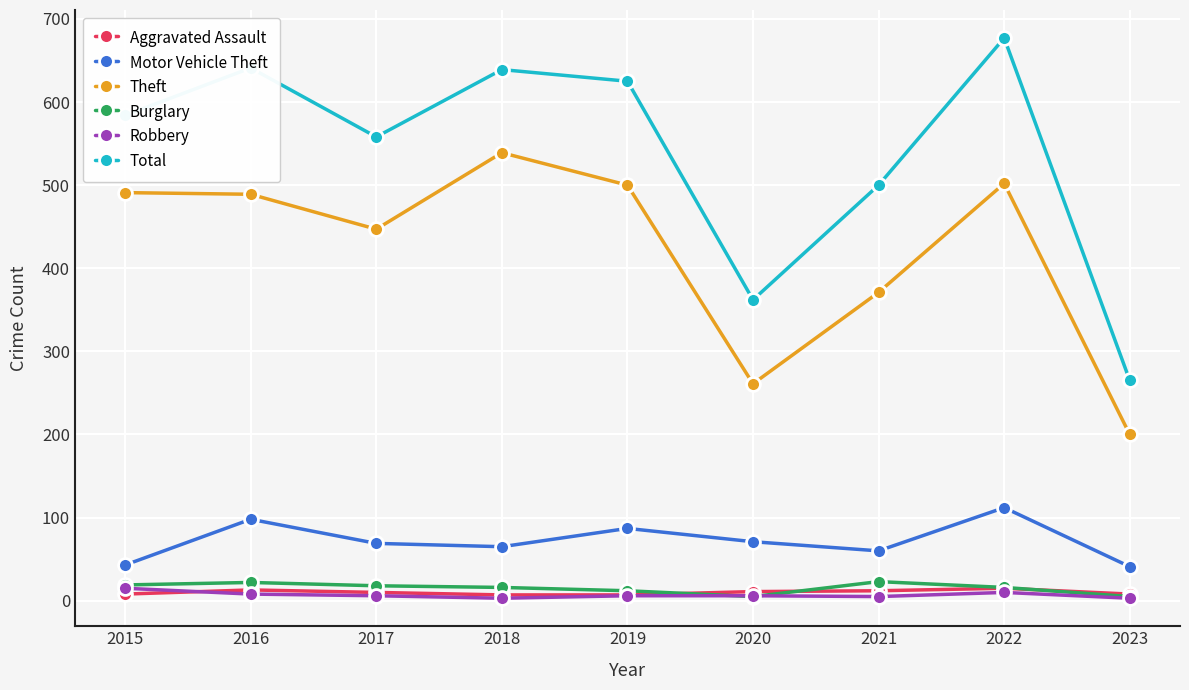

At which category does the chart reach its peak across all series?

2022